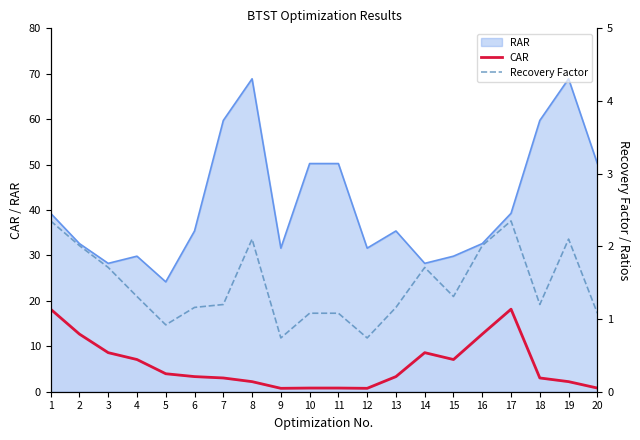

True or false: CAR and RAR intersect in this chart.

False